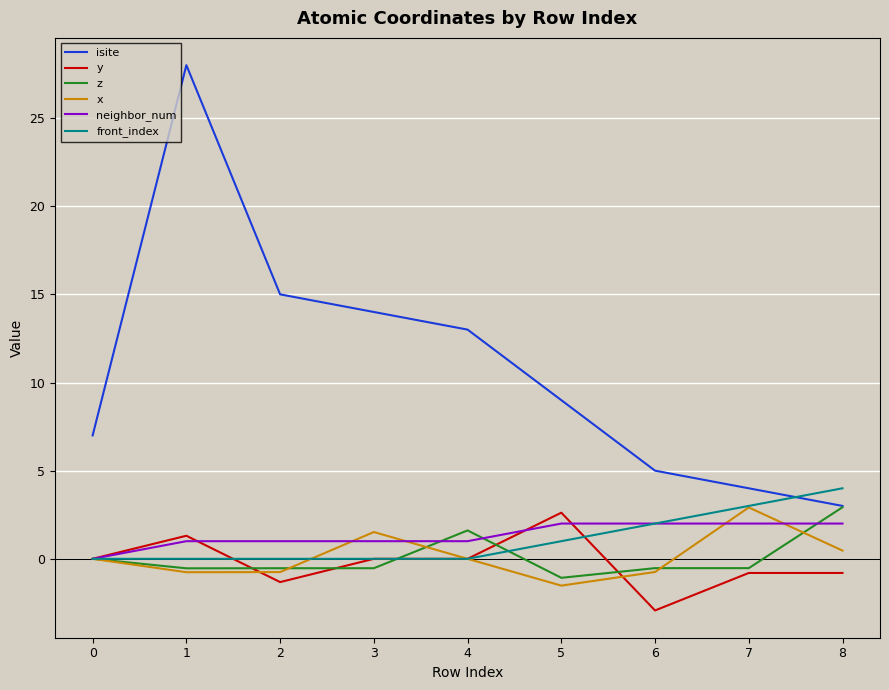

What is the maximum value for neighbor_num?

2.0